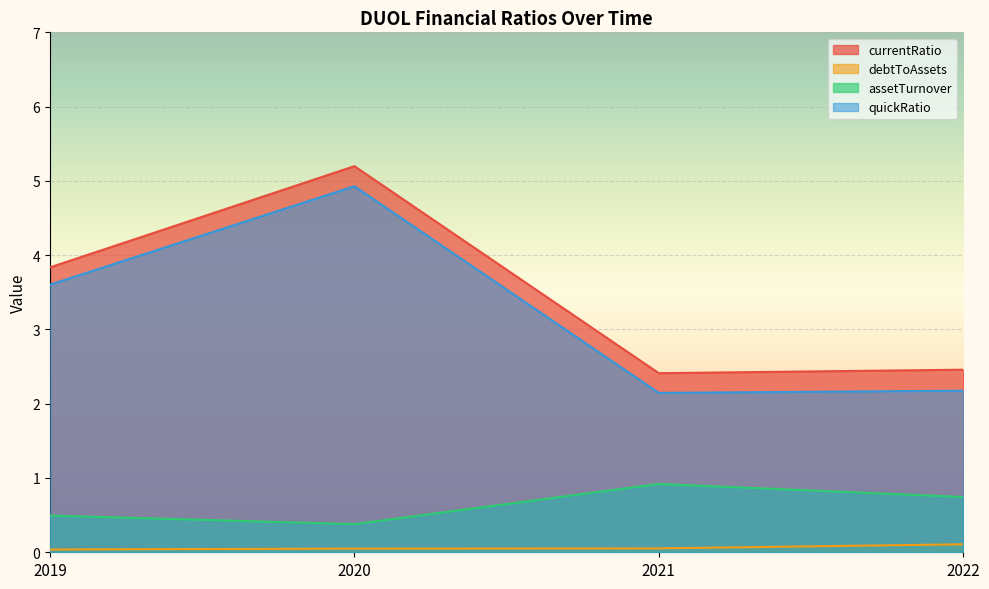

Reading right to left, extract all data points from this chart.

currentRatio: 2.5	2.4	5.2	3.8
debtToAssets: 0.1	0.1	0.0	0.0
assetTurnover: 0.7	0.9	0.4	0.5
quickRatio: 2.2	2.1	4.9	3.6